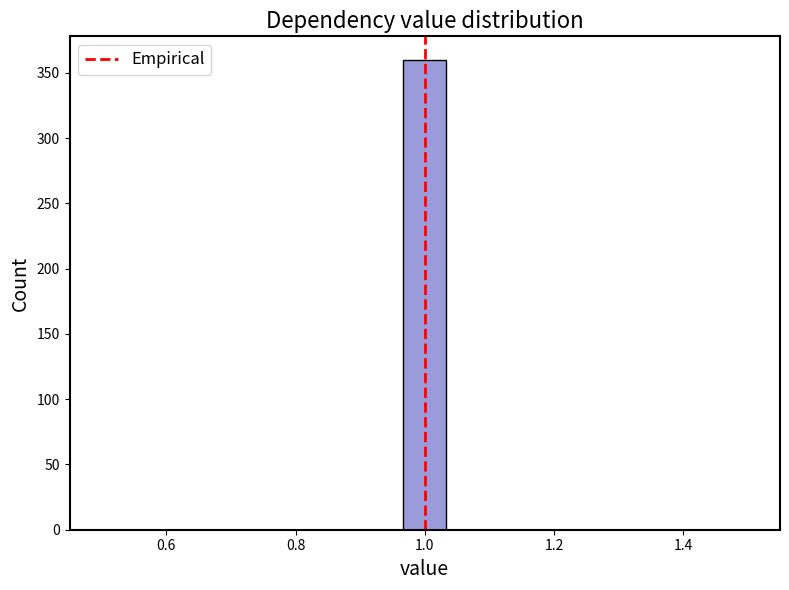

Read against the x-axis, roughly where is the centre of the tallest bar?

1.00